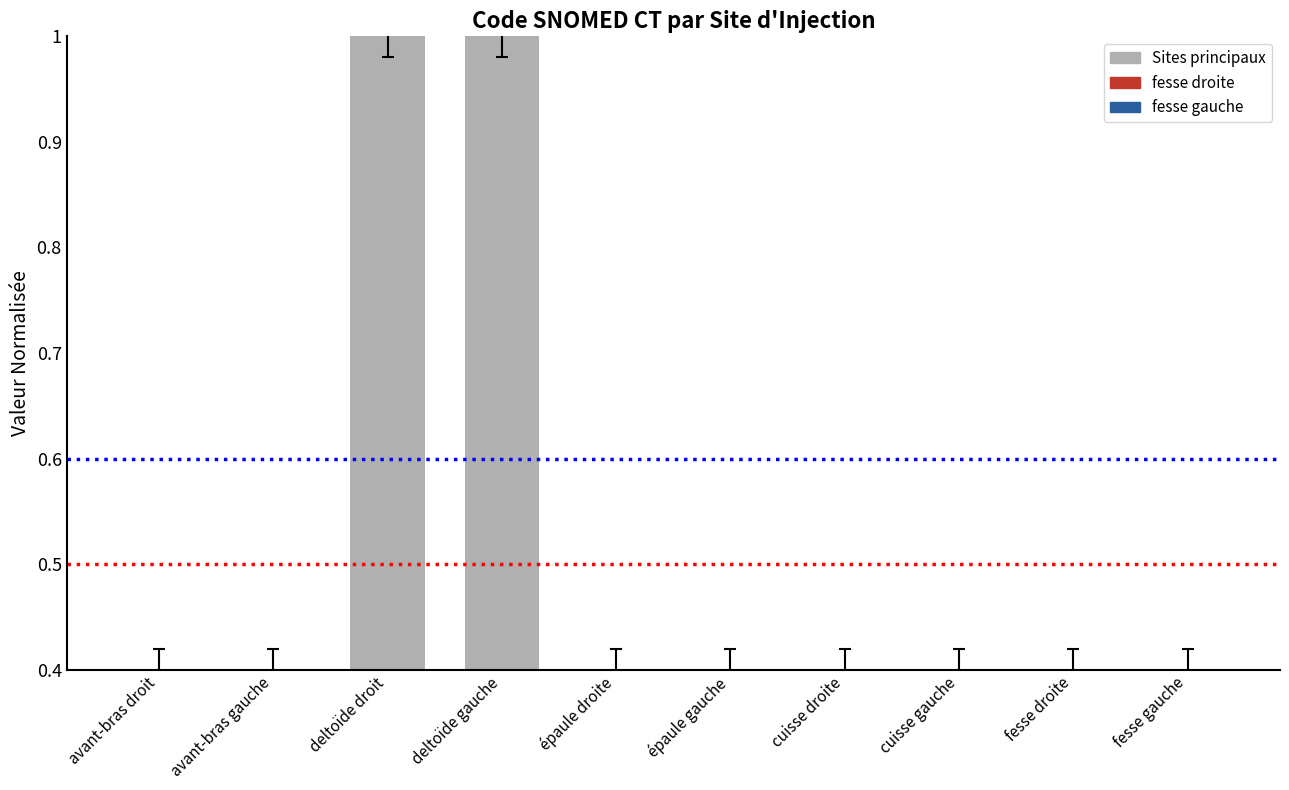

What is the greatest value displayed?

1.0